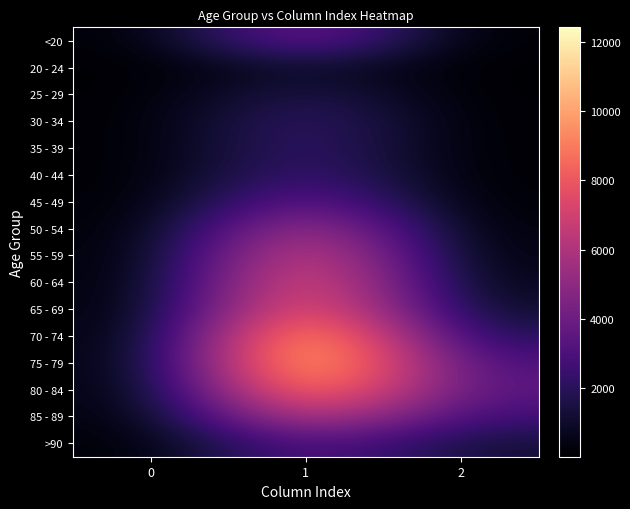

What is the total value across all series at 2?

13343